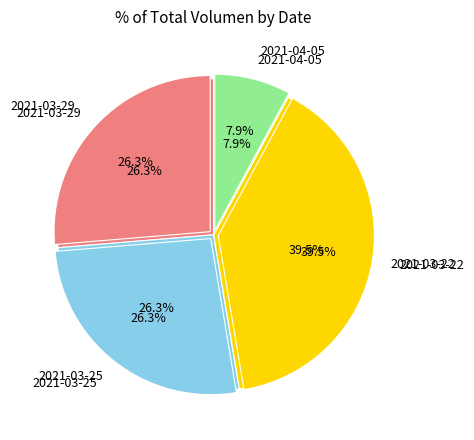

Between 2021-03-22 and 2021-04-05, which is larger?

2021-03-22